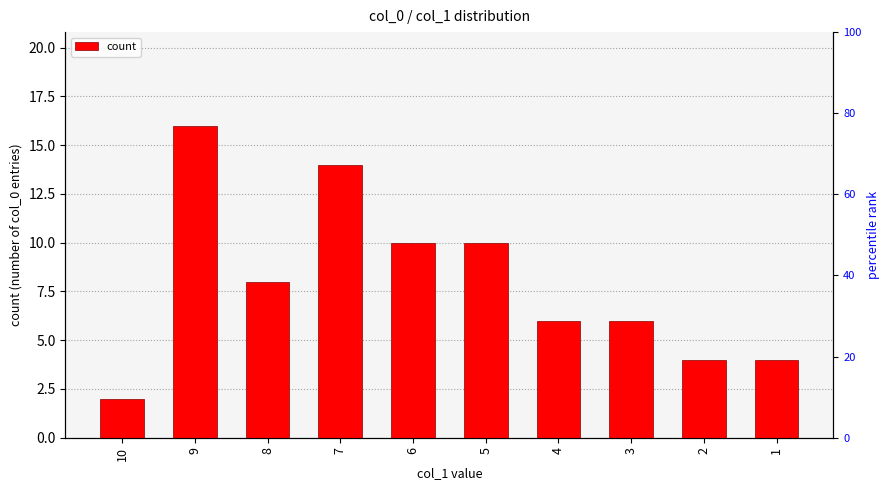

Reading left to right, list all the values displayed in this chart.

10=2	9=16	8=8	7=14	6=10	5=10	4=6	3=6	2=4	1=4